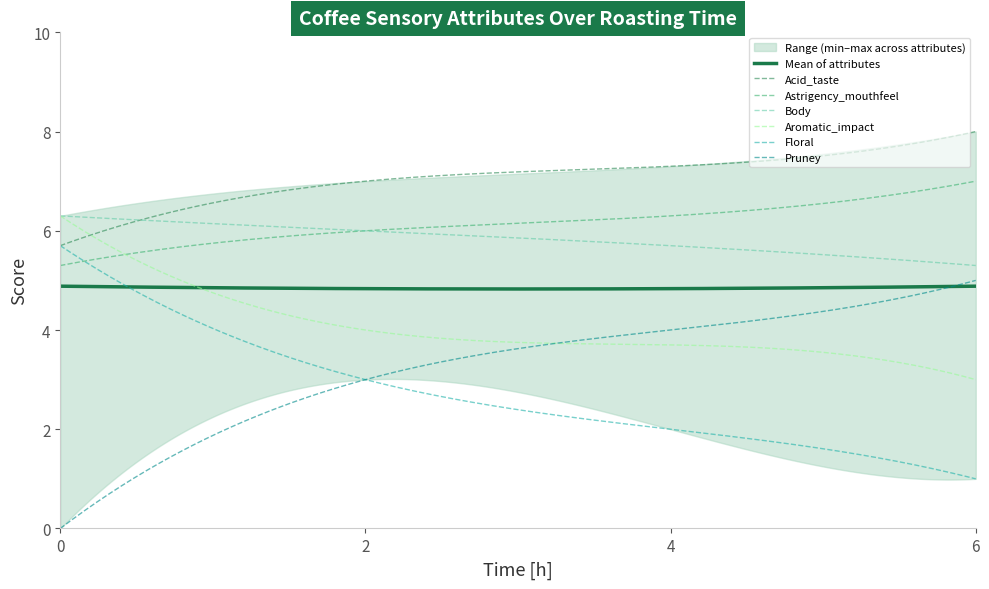

What is the maximum value shown in the chart?

8.0